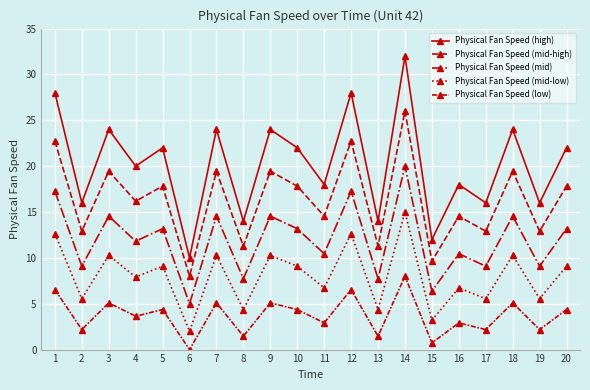

Which series changed the most between 5 and 11?

Physical Fan Speed (high)